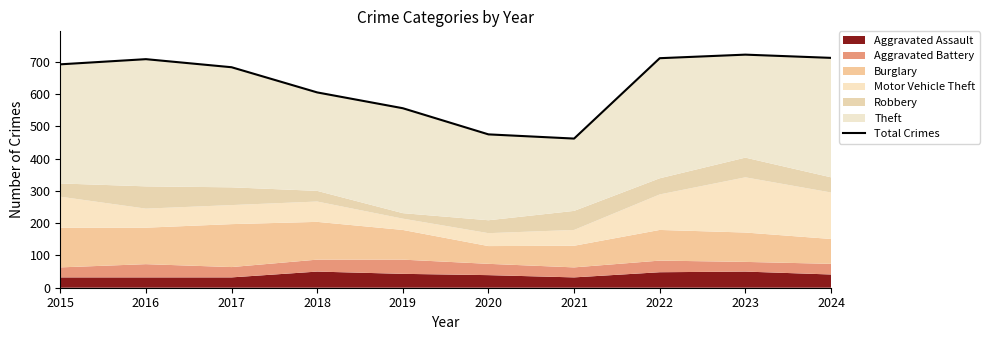

At which label is the value closest to 592?

2018